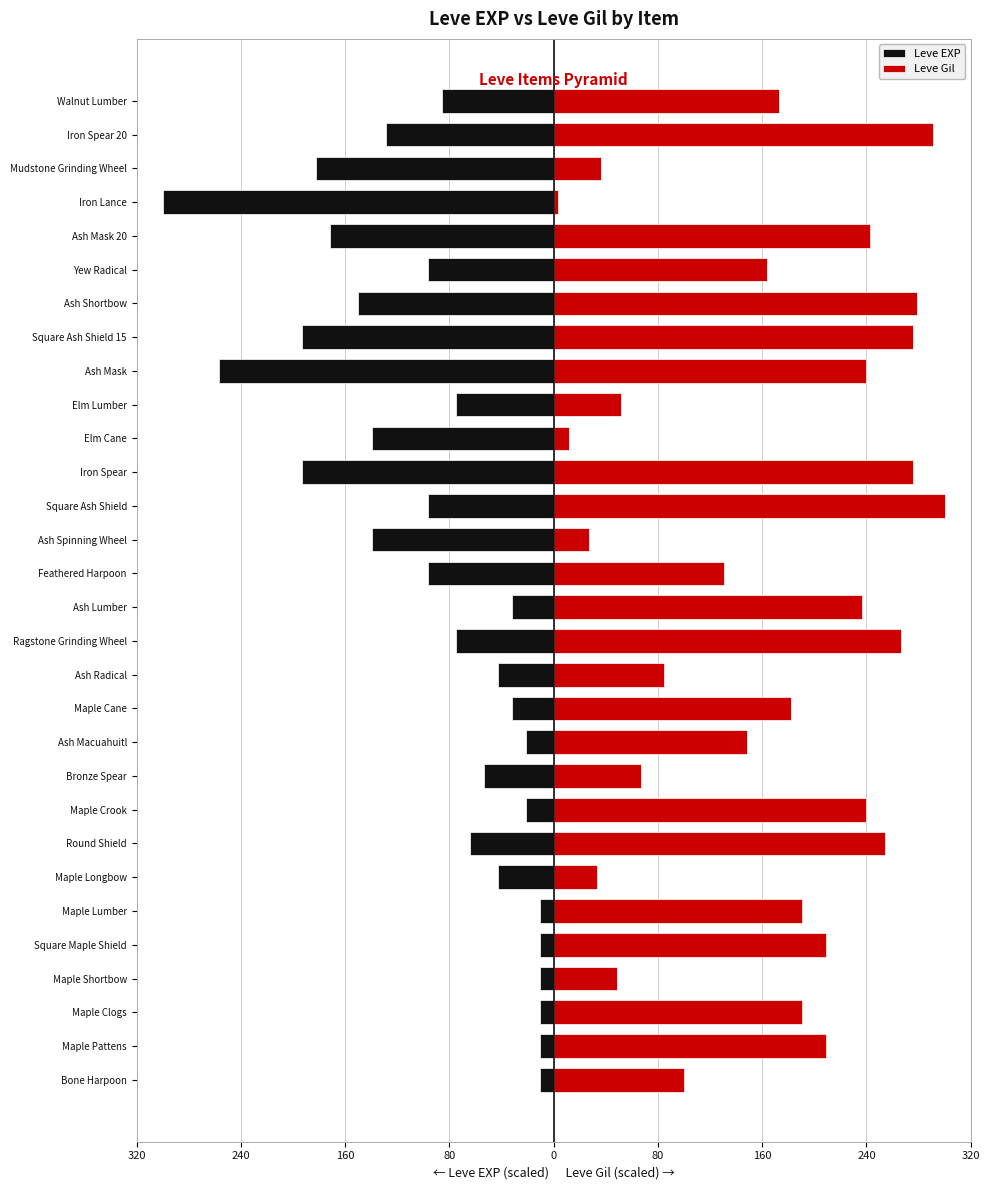

True or false: Leve Gil has a value of 130.3 at 15.

True